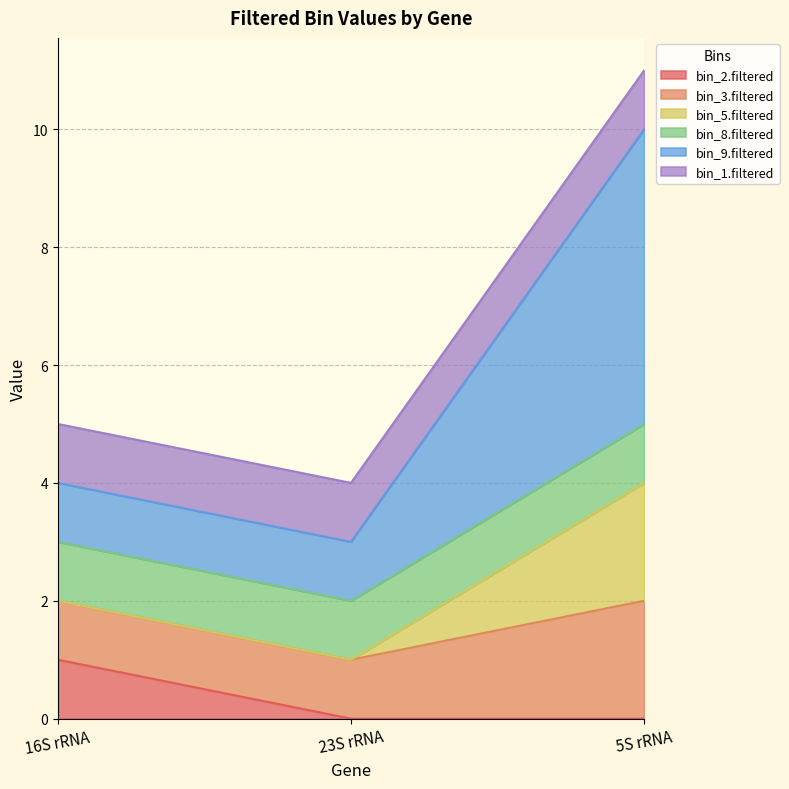

Which has a higher value, 23S rRNA or 5S rRNA?

23S rRNA